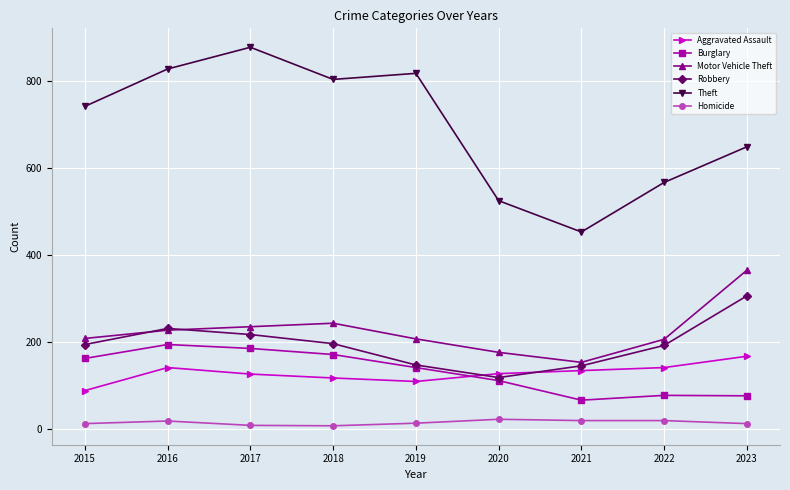

How many distinct data groups are displayed?

6